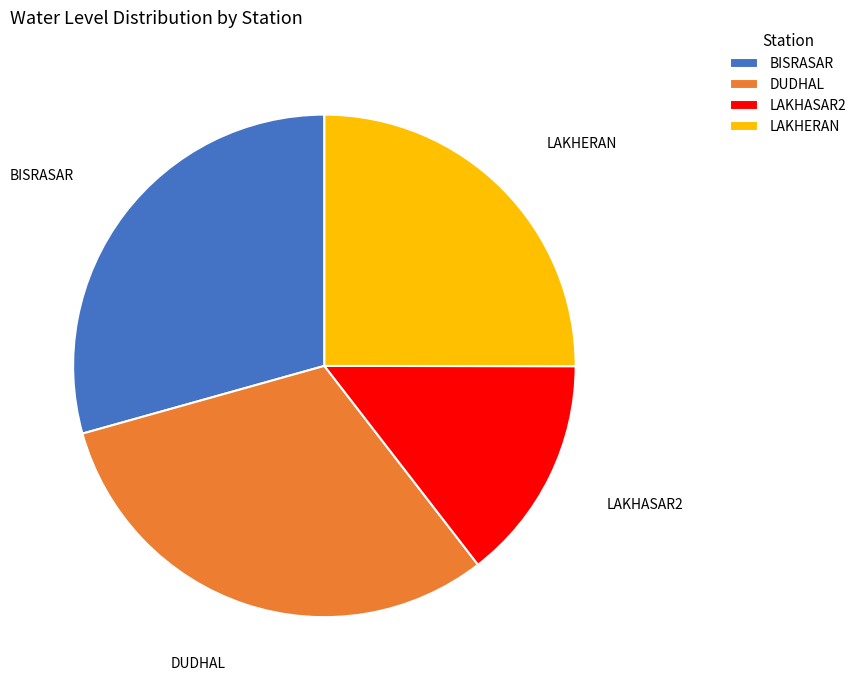

How many segments does this pie chart have?

4